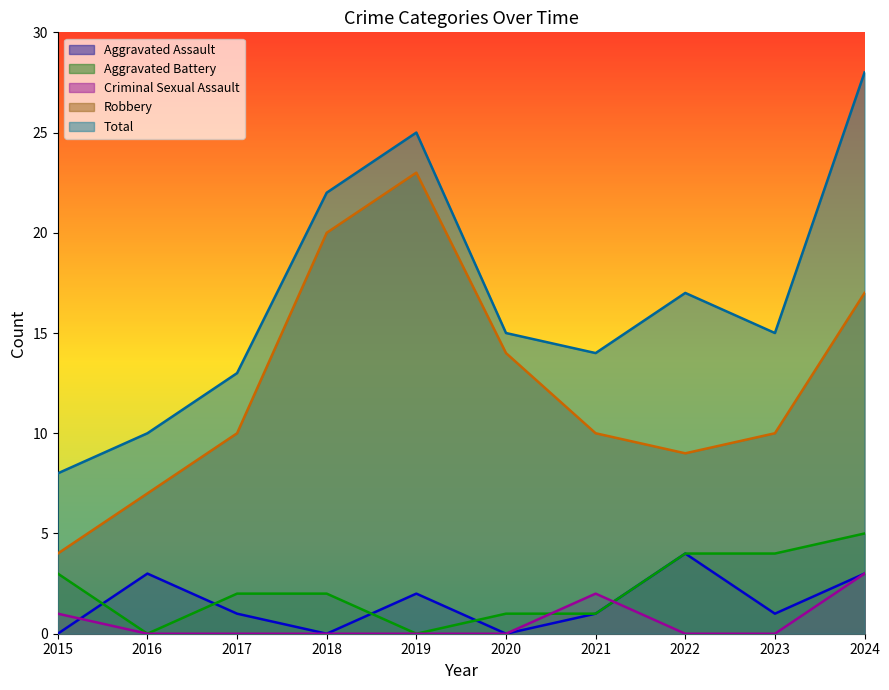

How many lines are shown in the chart?

5